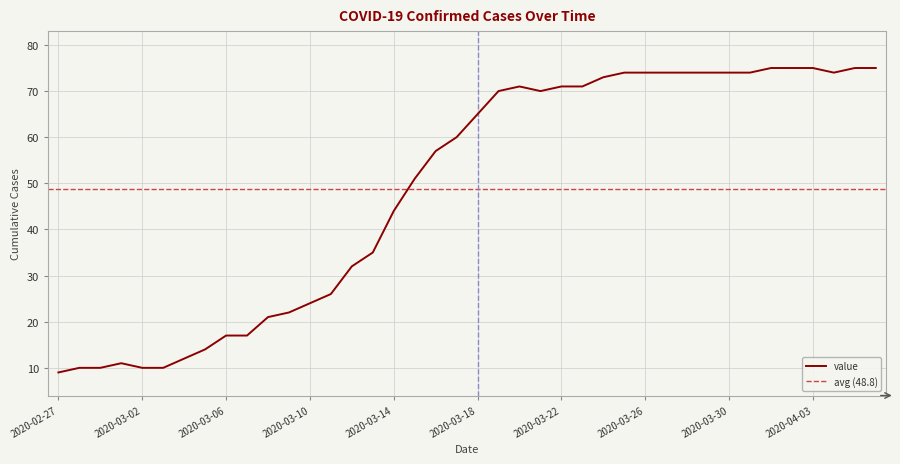

How many lines are shown in the chart?

1